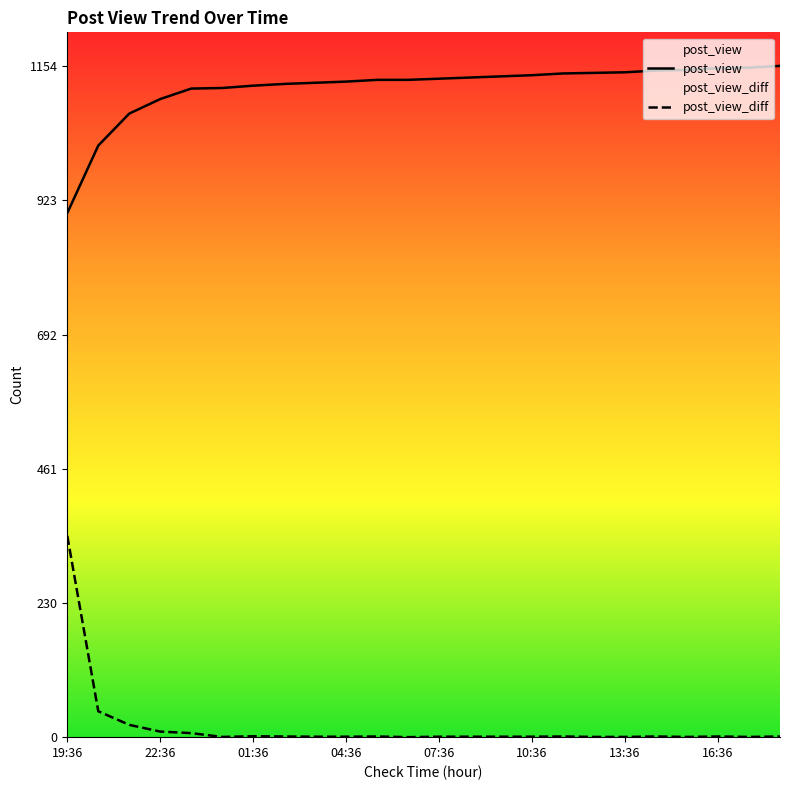

At which label does post_view_diff reach its minimum?

06:36